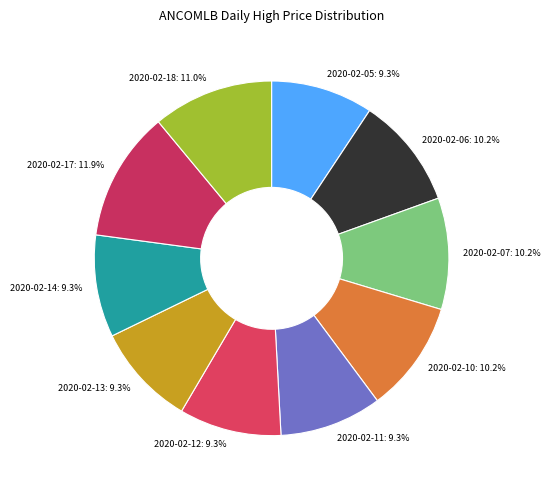

Which category has the biggest portion of the pie?

2020-02-17